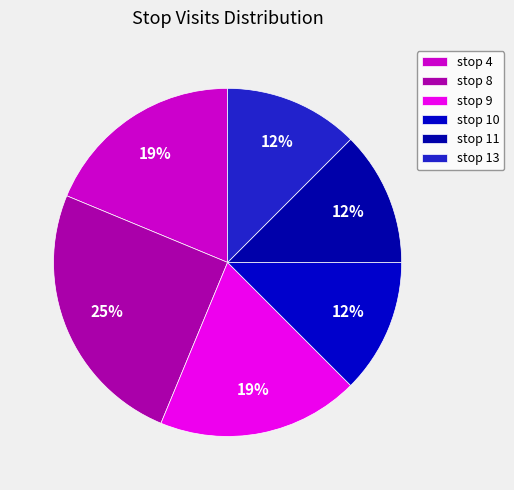

True or false: stop 10 accounts for 12% of the total.

True